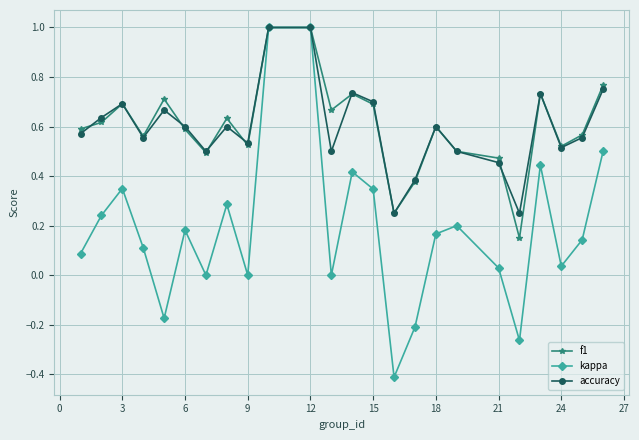

What is the minimum value for kappa?

-0.4